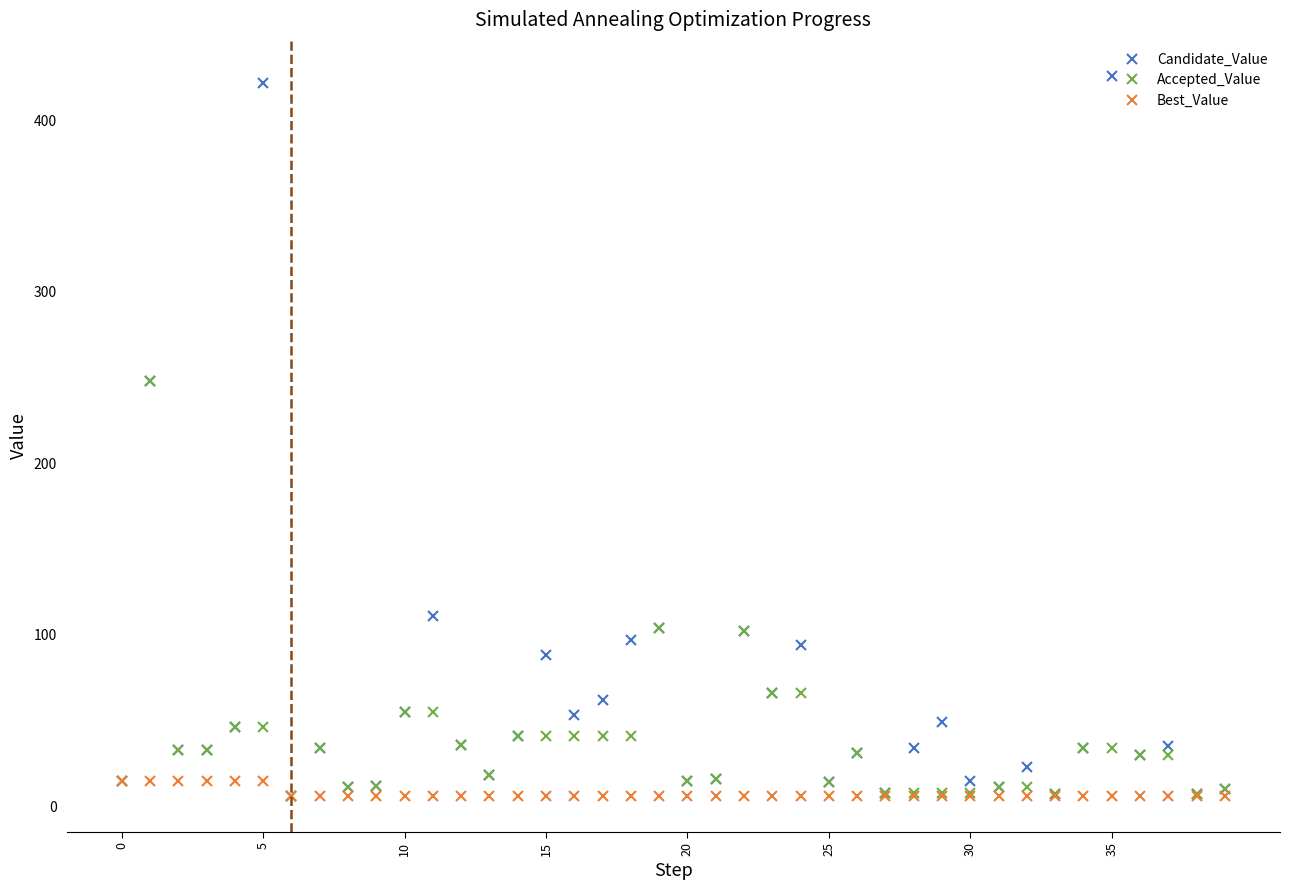

Does the chart have visible grid lines?

No